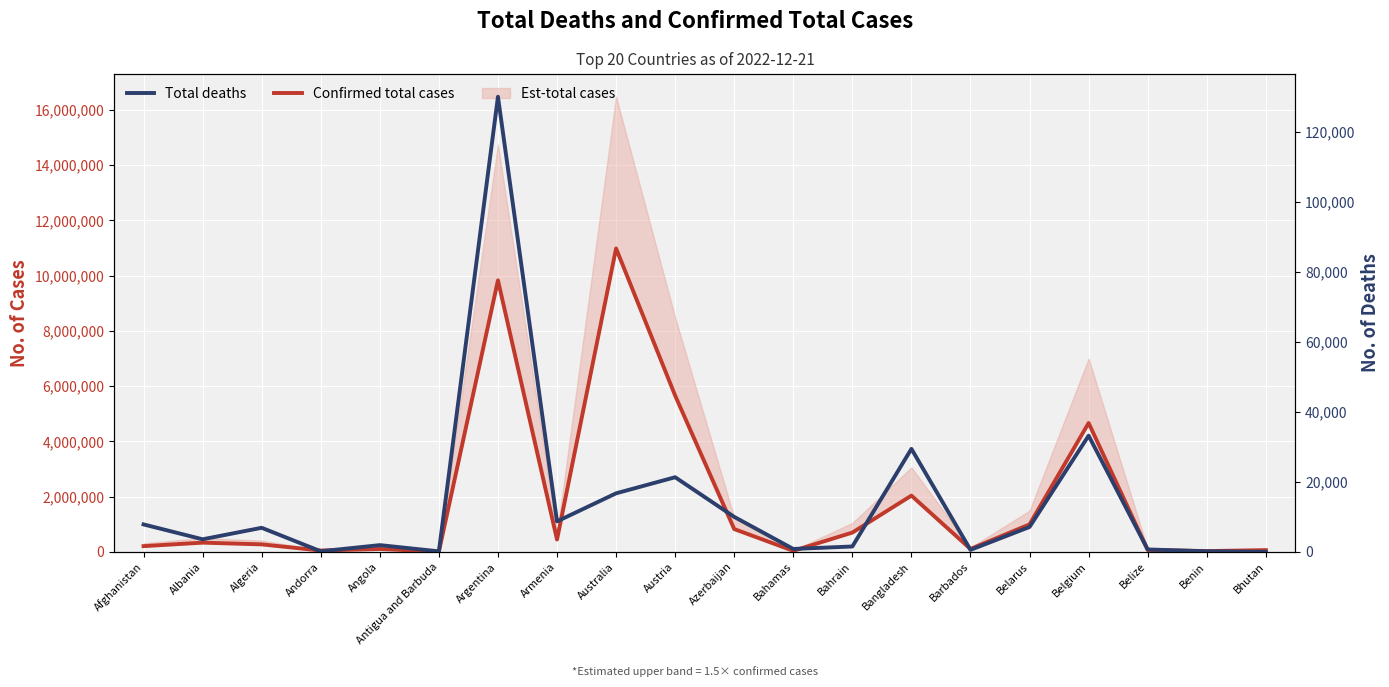

At which category does Total deaths reach its first local peak?

Algeria